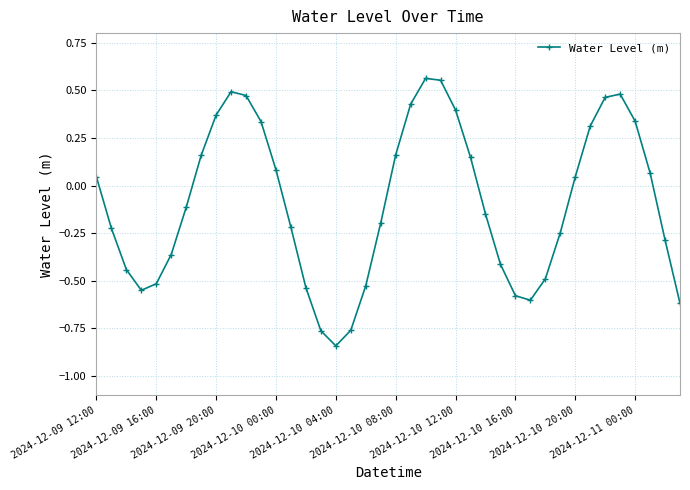

What is the difference between the maximum and second lowest values?

1.3